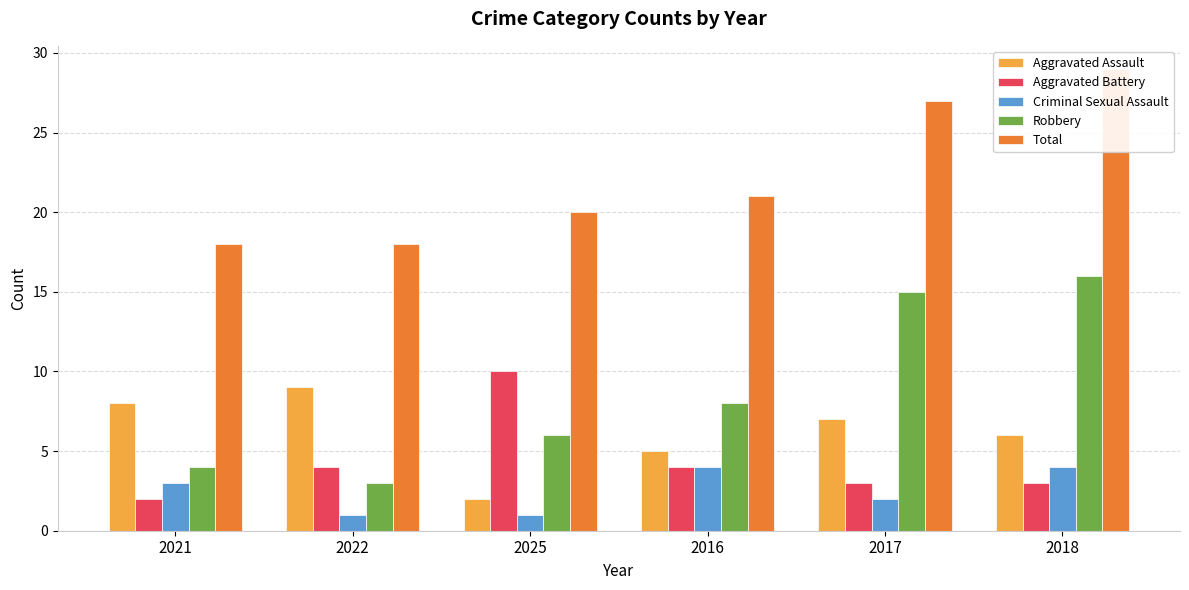

Which series has the largest total across all categories?

Total